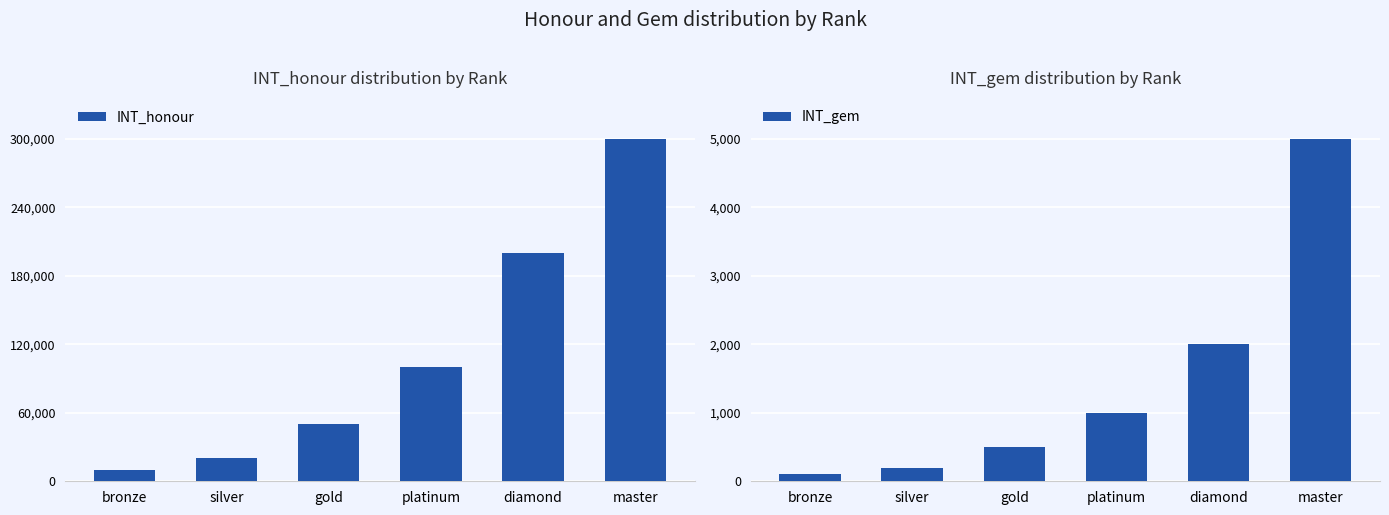

How many bars are there in each group?

2